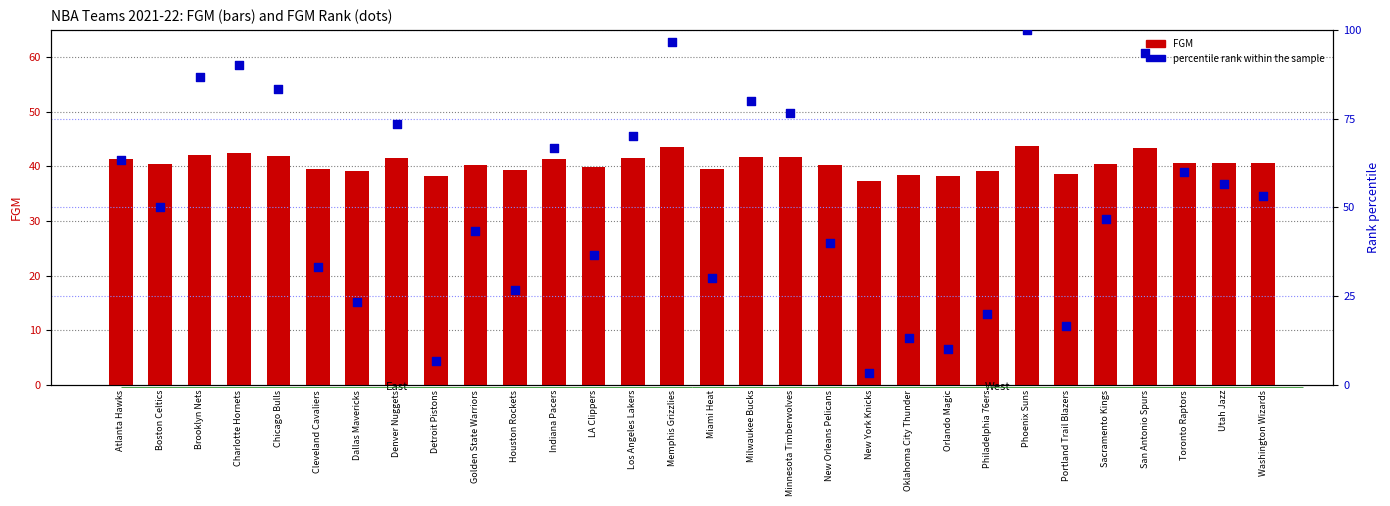

What is the total value across all series at Cleveland Cavaliers?

72.8